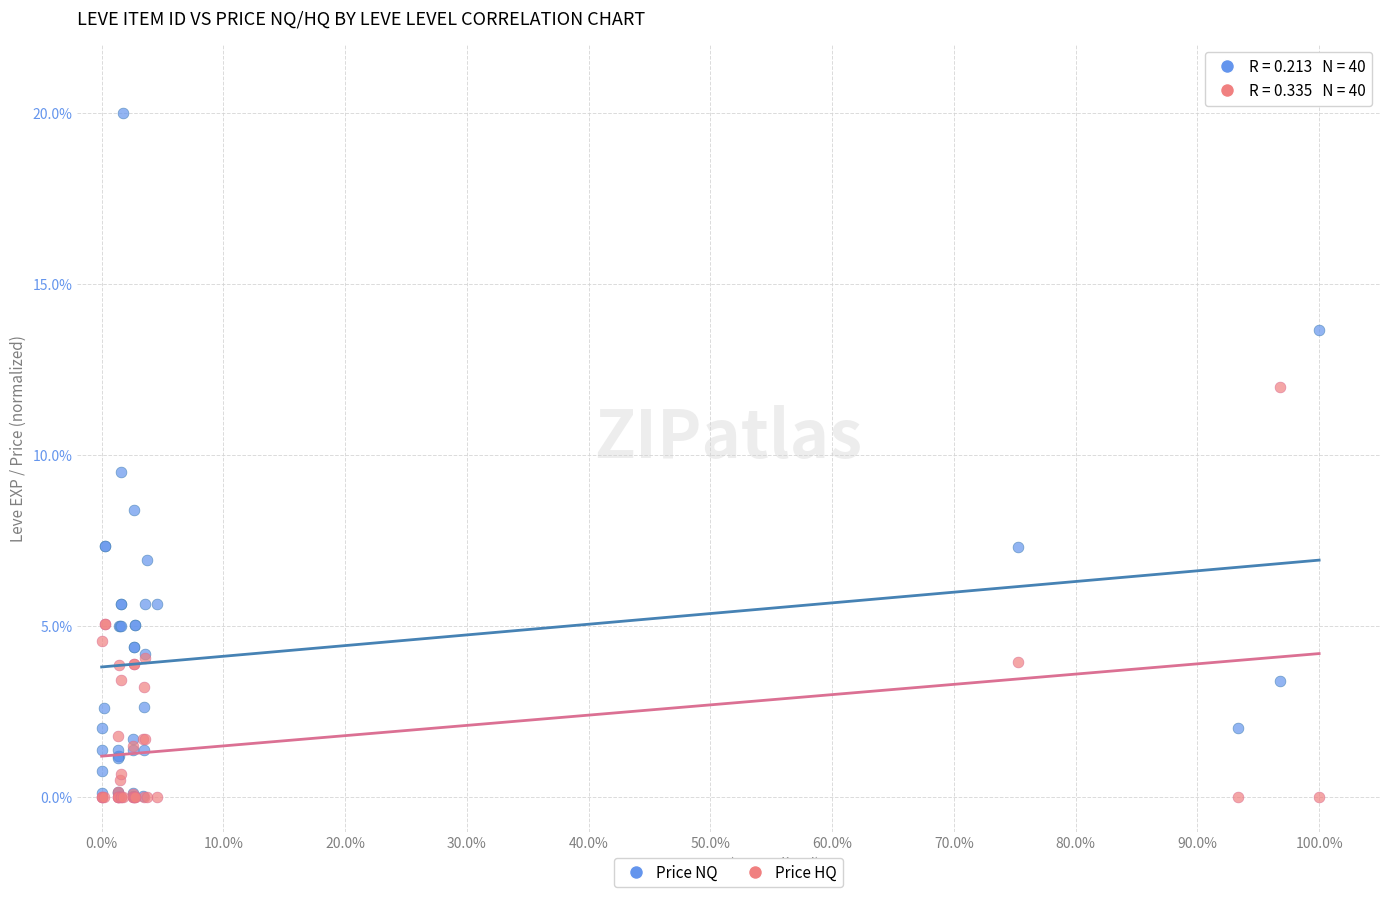

Which series has the widest spread of Y values?

Price NQ